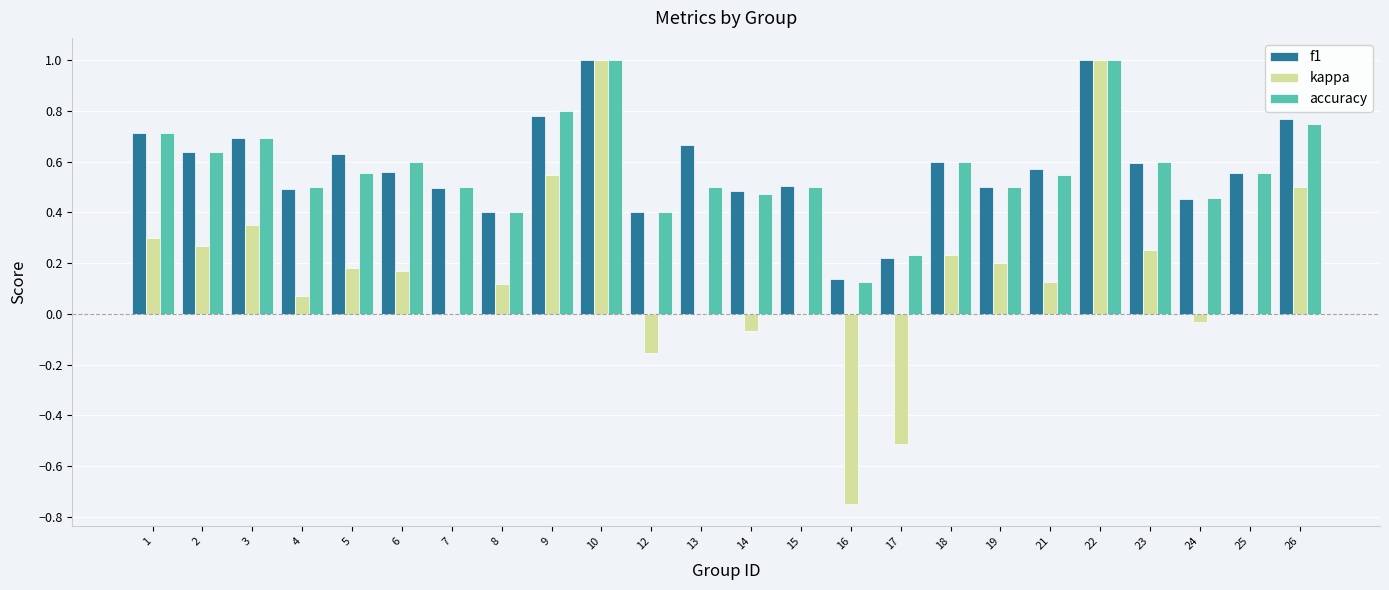

Is it true that accuracy equals 0.1 at 17?

False